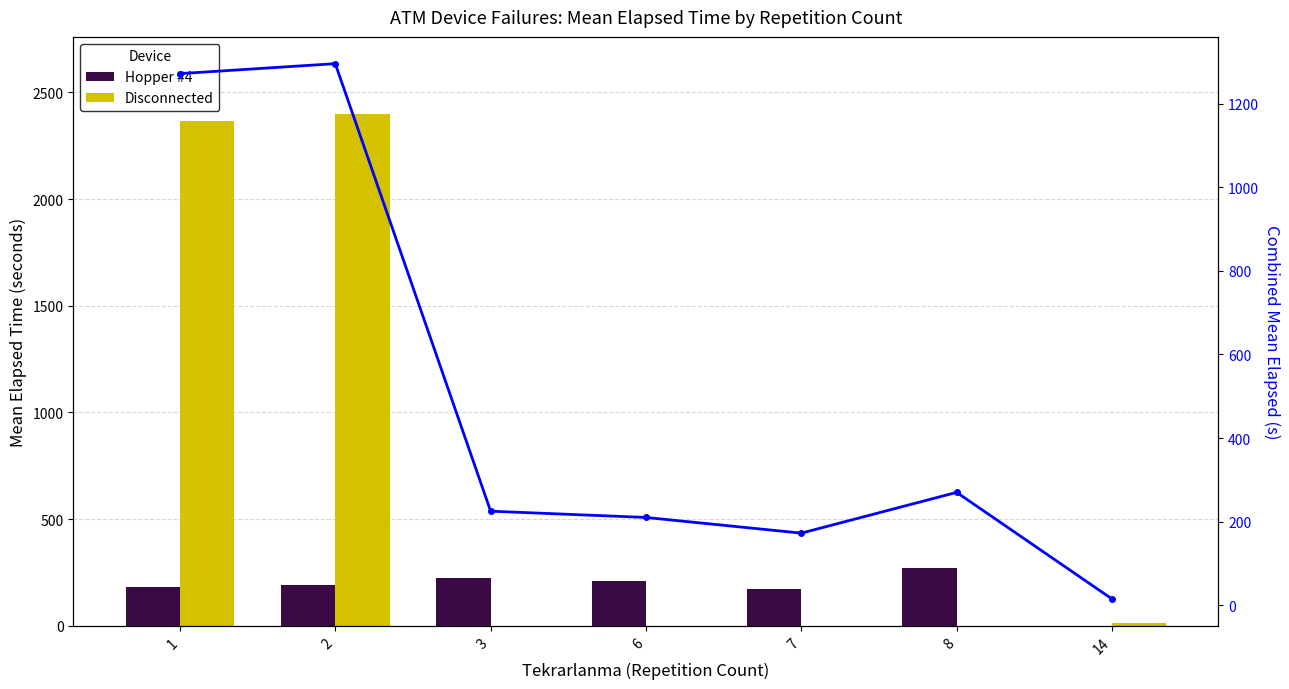

What is the difference between the maximum and second lowest values in the Hopper #4 series?

97.5